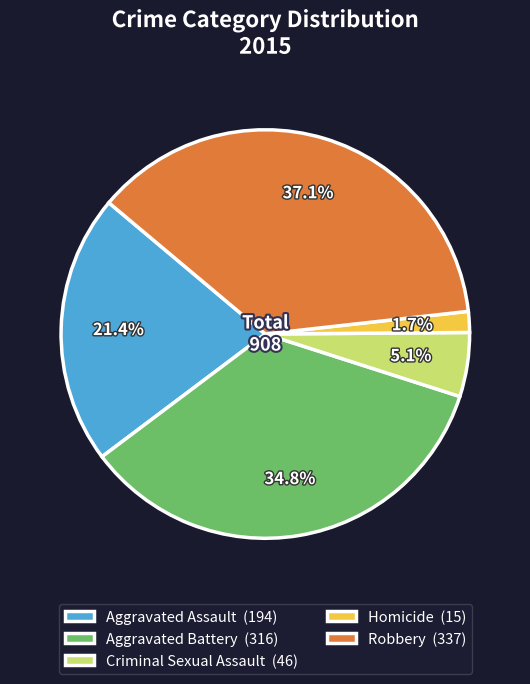

Is it true that Robbery is 27% of the pie?

False